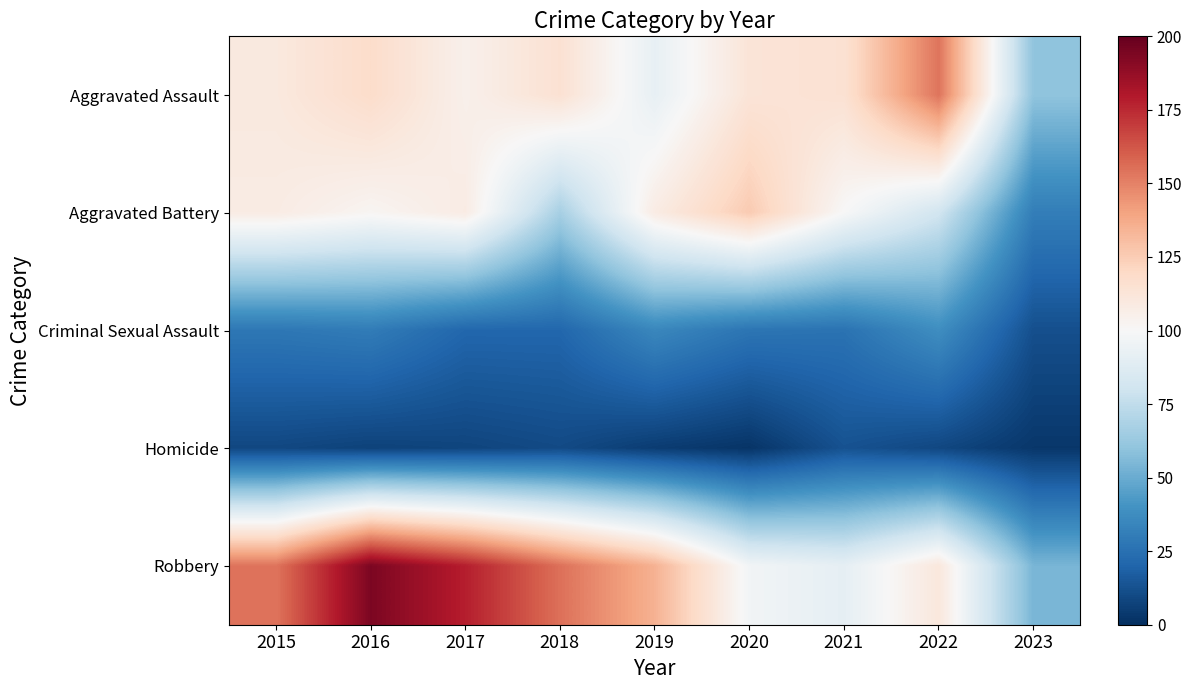

Reading left to right, what are all the values shown in this chart?

Aggravated Assault: 2015=110	2016=118	2017=105	2018=115	2019=92	2020=113	2021=115	2022=154	2023=60
Aggravated Battery: 2015=108	2016=102	2017=108	2018=67	2019=108	2020=126	2021=100	2022=81	2023=31
Criminal Sexual Assault: 2015=28	2016=30	2017=21	2018=21	2019=35	2020=27	2021=26	2022=38	2023=12
Homicide: 2015=9	2016=7	2017=8	2018=10	2019=5	2020=2	2021=13	2022=9	2023=3
Robbery: 2015=154	2016=194	2017=178	2018=155	2019=135	2020=97	2021=91	2022=111	2023=54